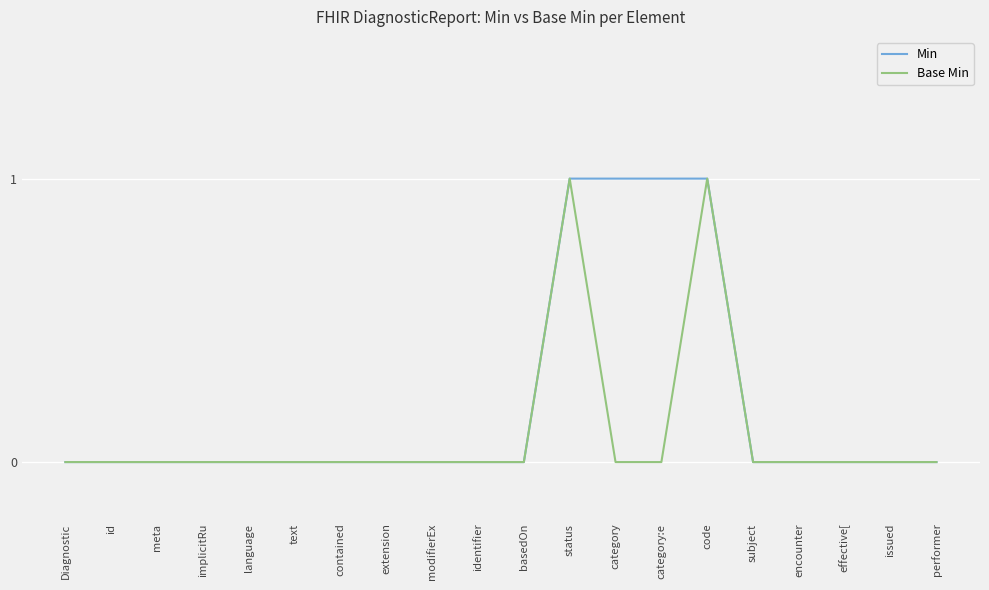

The Min series shows 0 at performer. True or false?

True